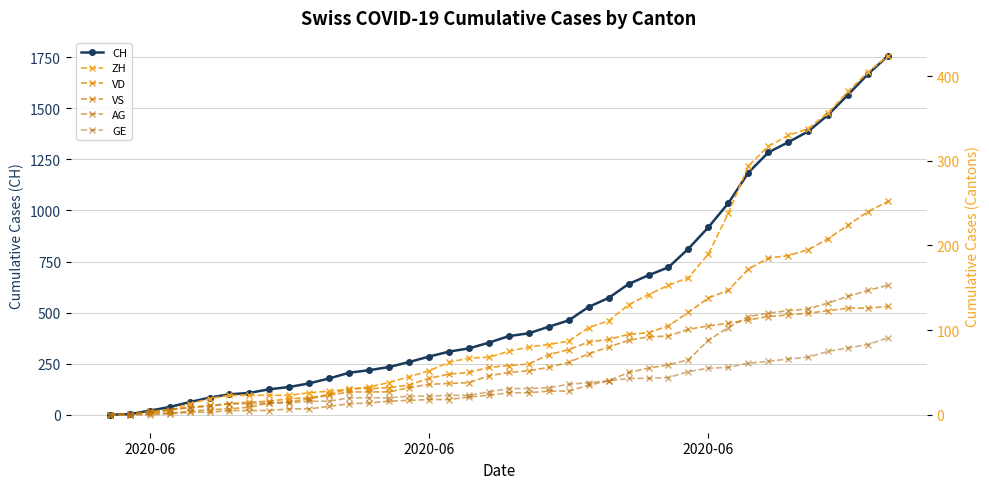

Which label corresponds to the smallest value in the chart?

2020-06